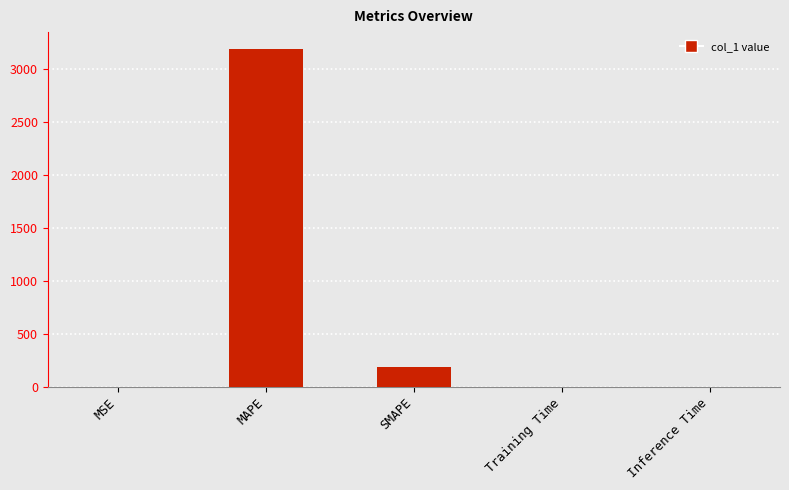

Are the bars horizontal?

No